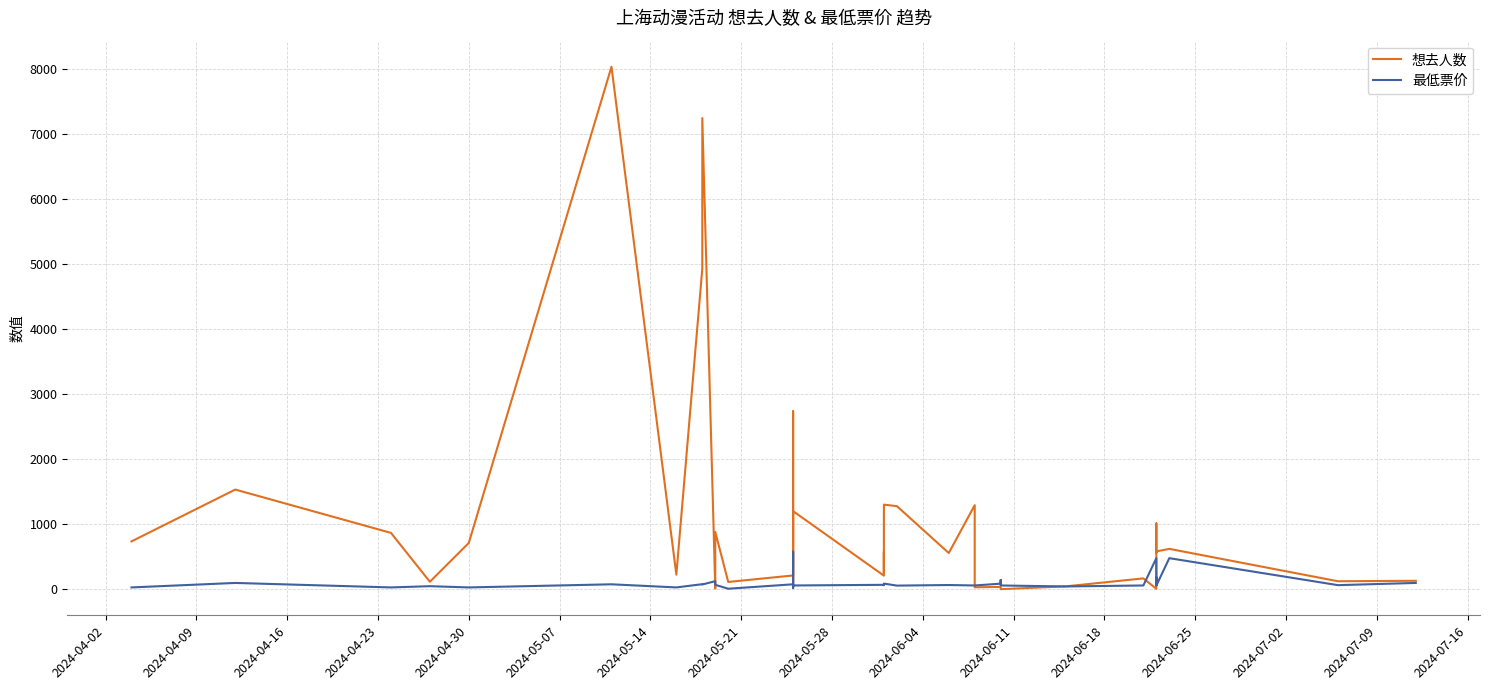

How many times do 最低票价 and 想去人数 cross each other?

8